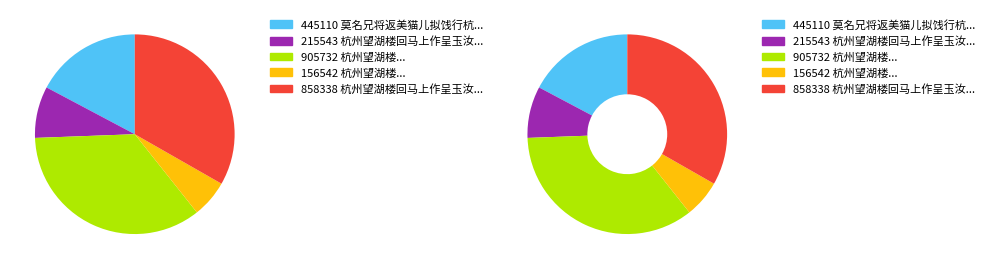

Which slice is the smallest?

杭州望湖楼